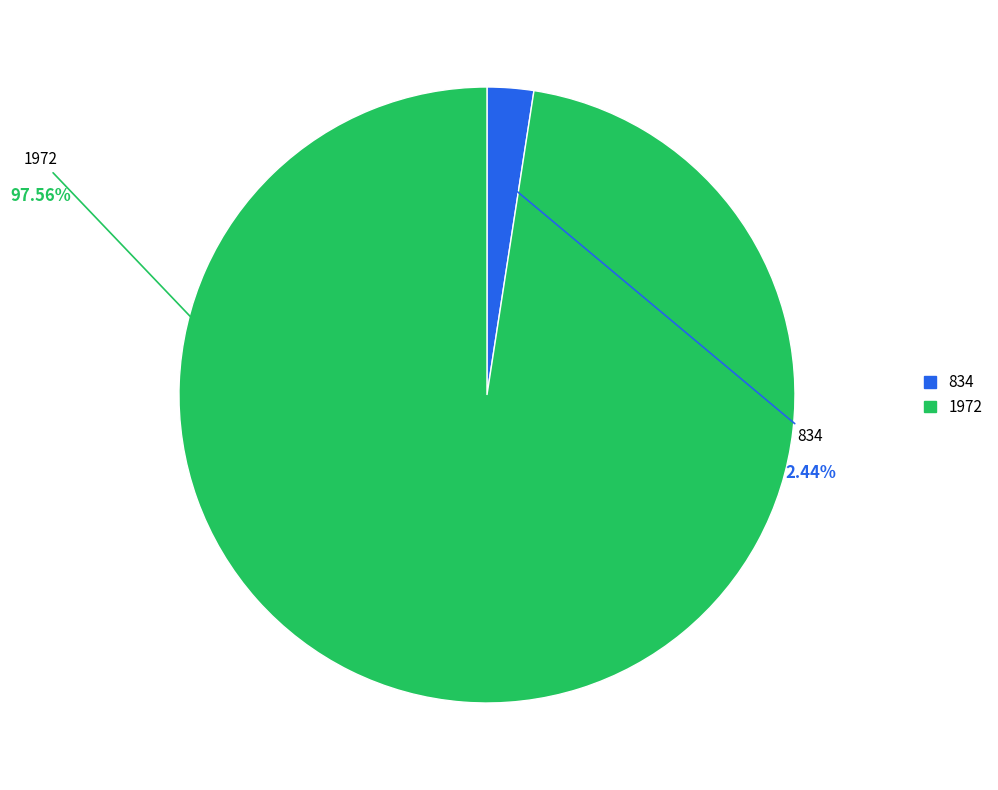

How much of the chart is everything except 834?

97.6%